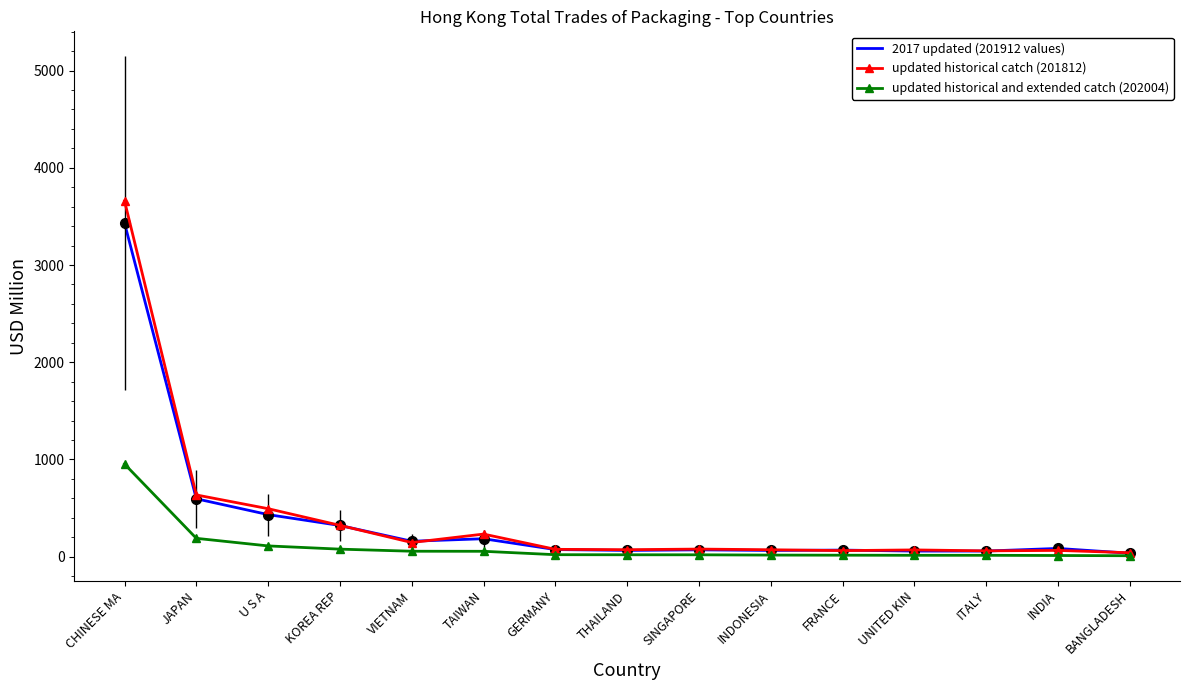

What is the spread (max minus min) of values at CHINESE MA?

2705.8